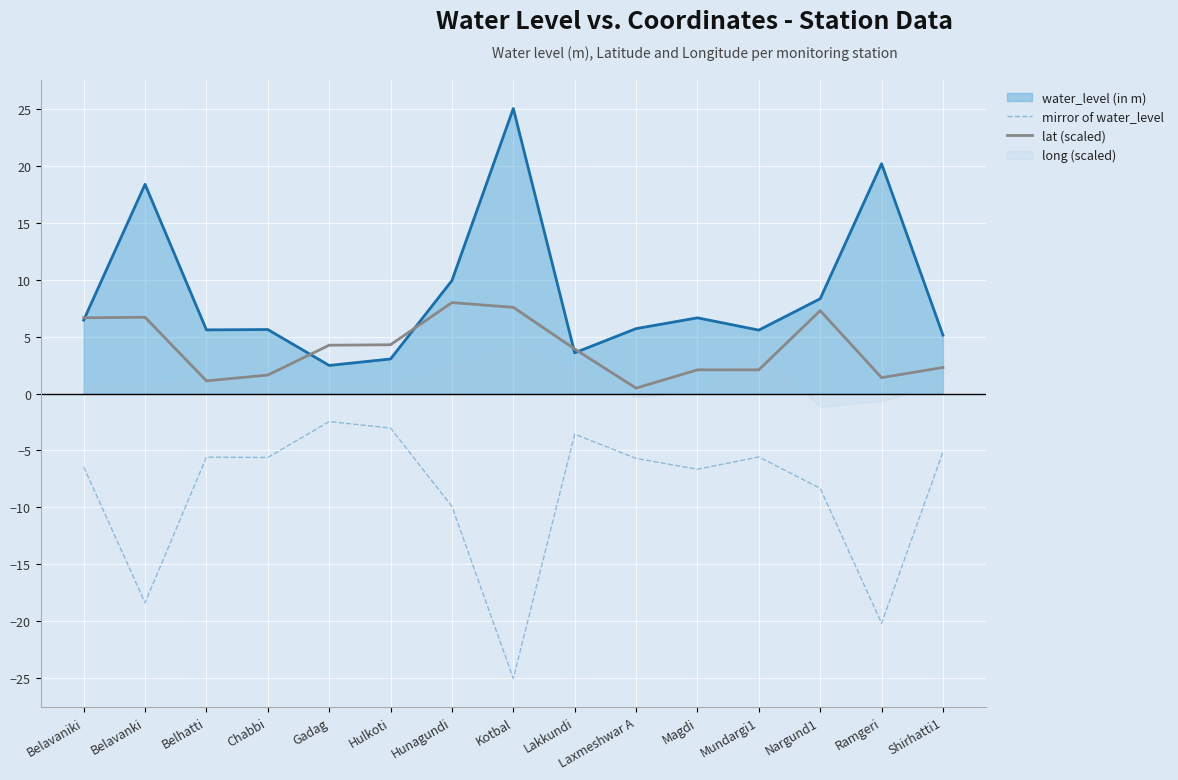

Is the value of water_level (in m) at Belavanki greater than the value of lat (scaled) at Belhatti?

Yes